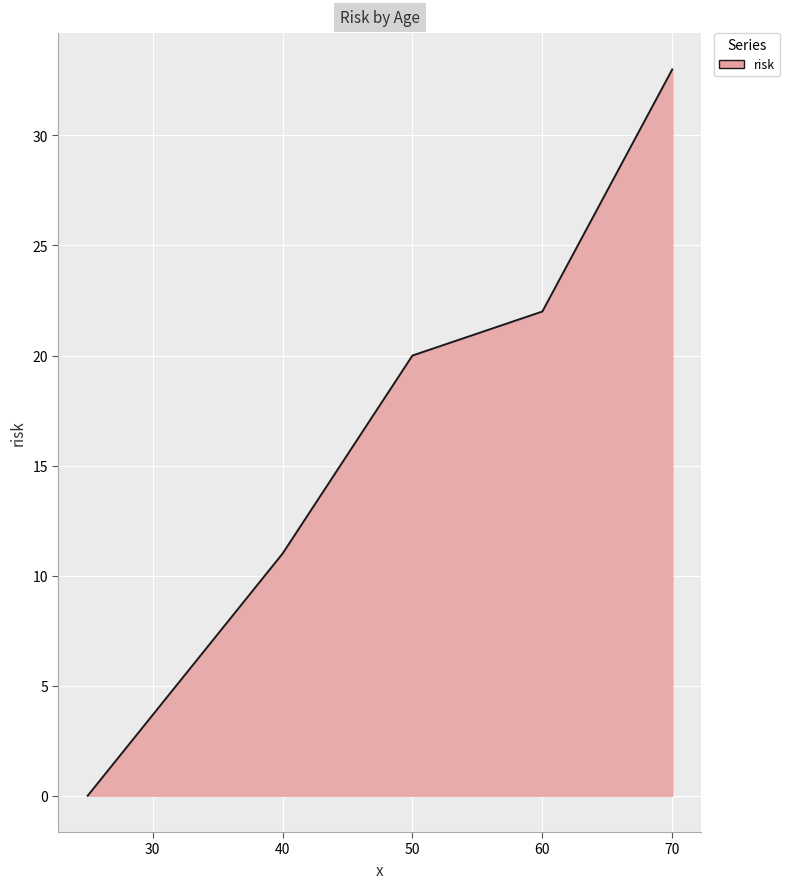

True or false: there are more than 2 points higher than both neighbors.

False